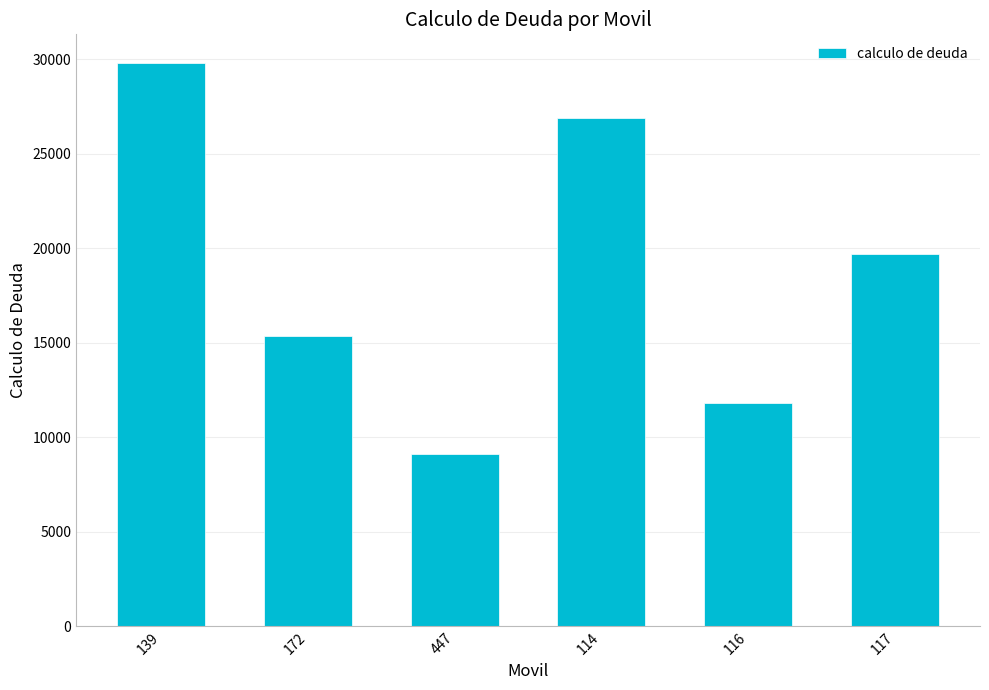

What is the value of the 5th bar from the left?

11810